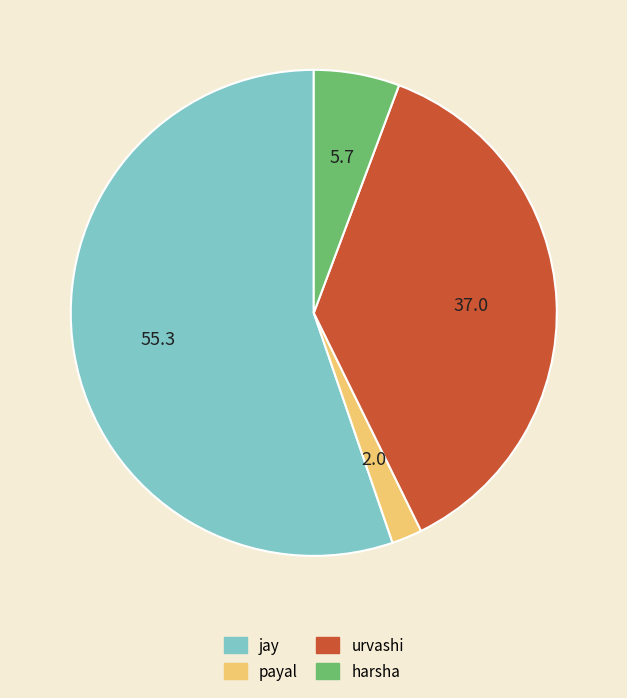

What is the ratio of the value at payal to the value at harsha?

0.4